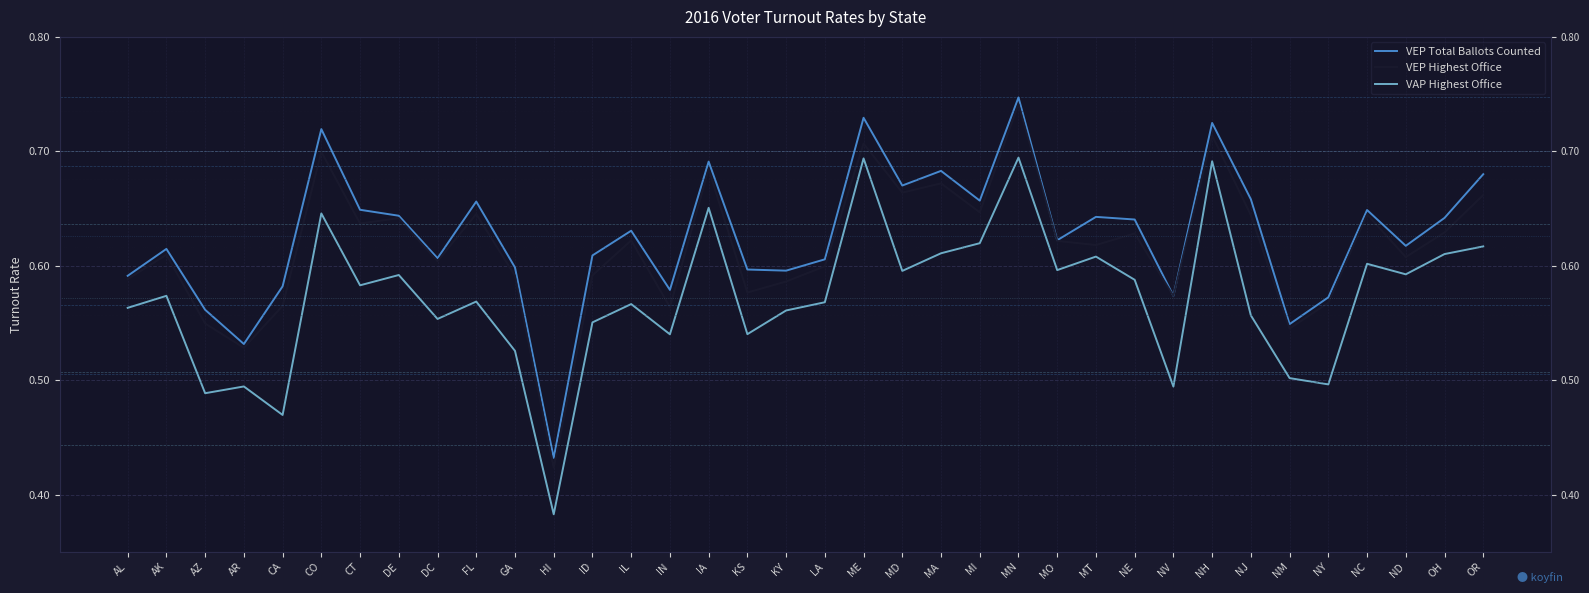

What is the label of the 15th point from the right?

MA